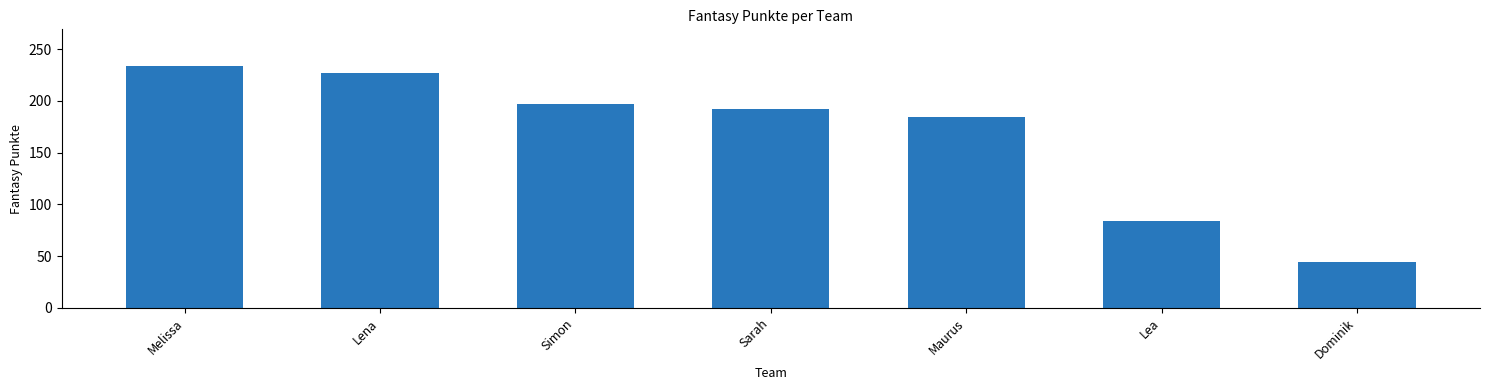

How many series are shown in this chart?

1